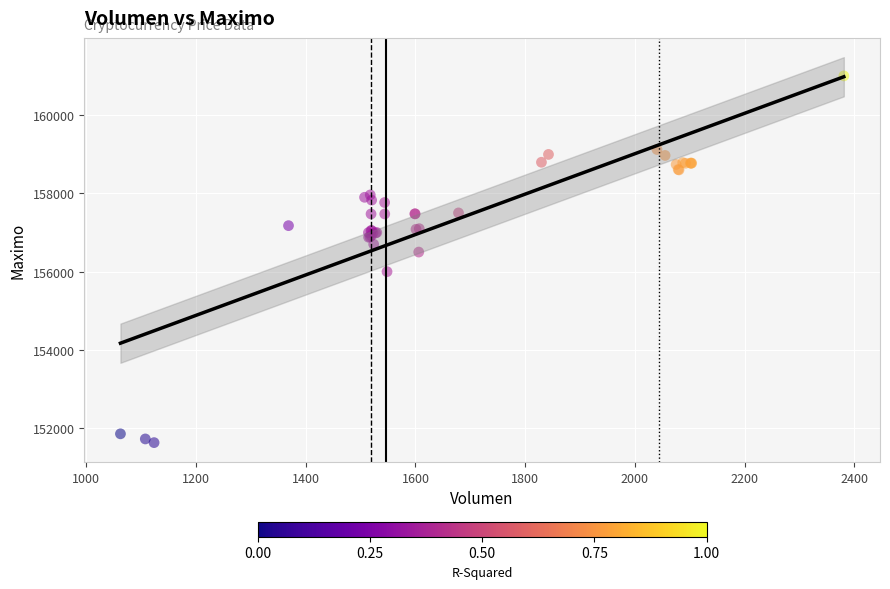

What Y value in the scatter plot is closest to 156316?

156500